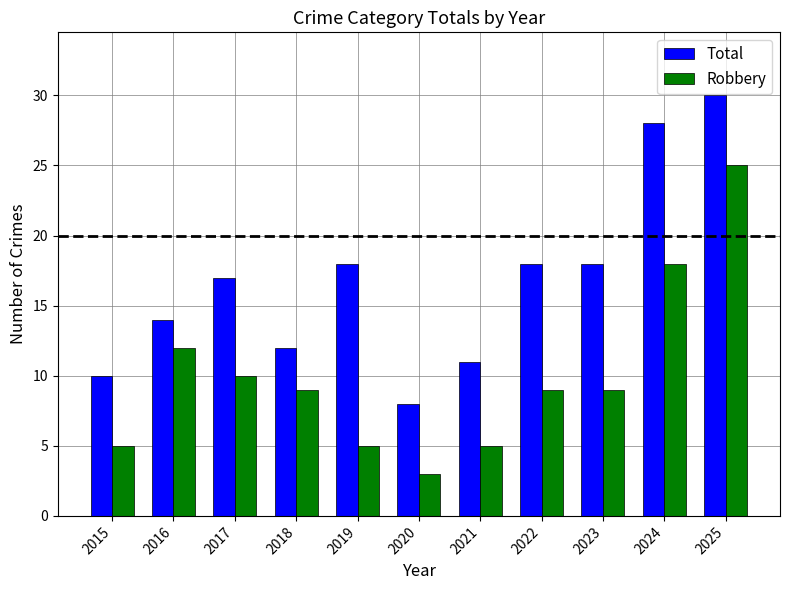

Is it true that Robbery equals 9 at 2022?

True